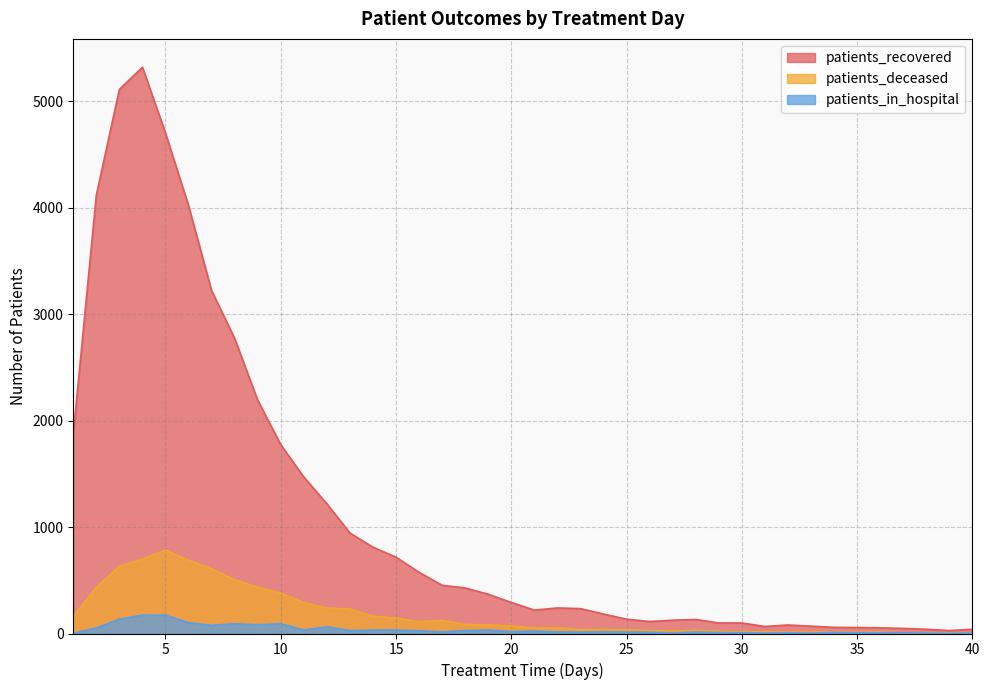

Does the chart have visible grid lines?

Yes